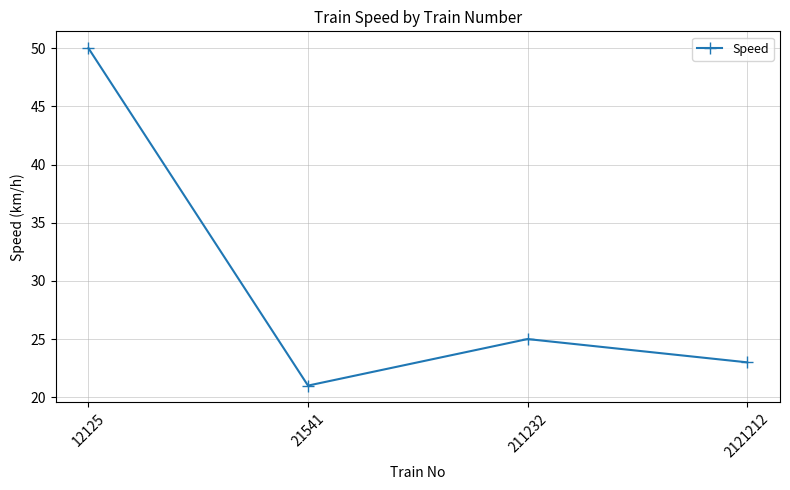

Which has a higher value, 12125 or 21541?

12125